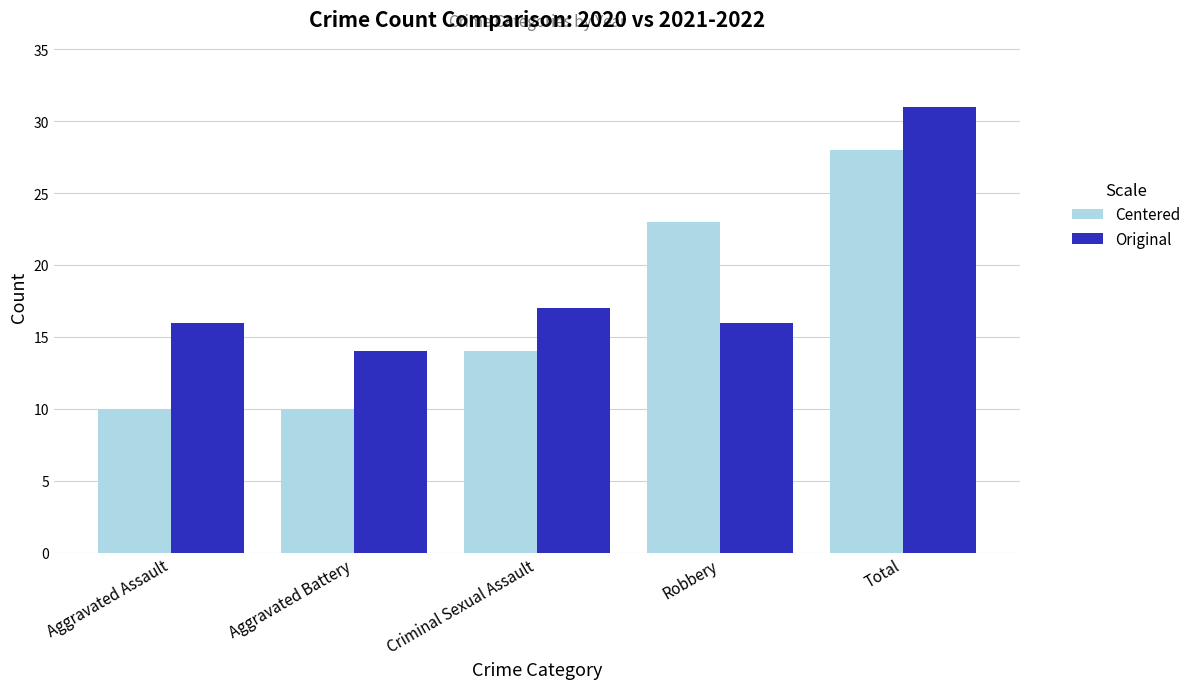

Is it true that Centered equals 23 at Robbery?

True